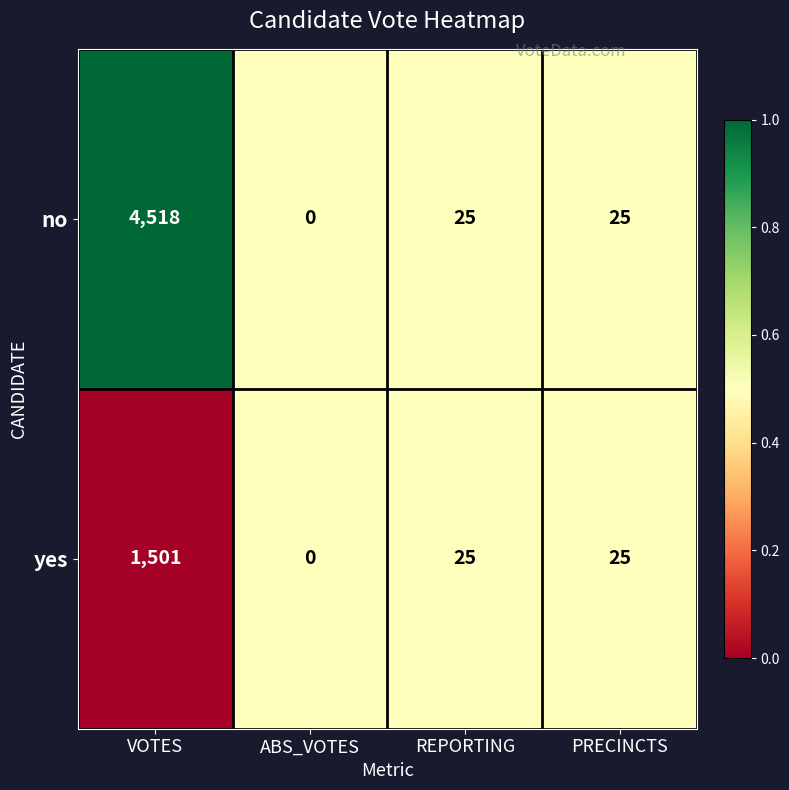

What is the maximum value shown in the chart?

4518